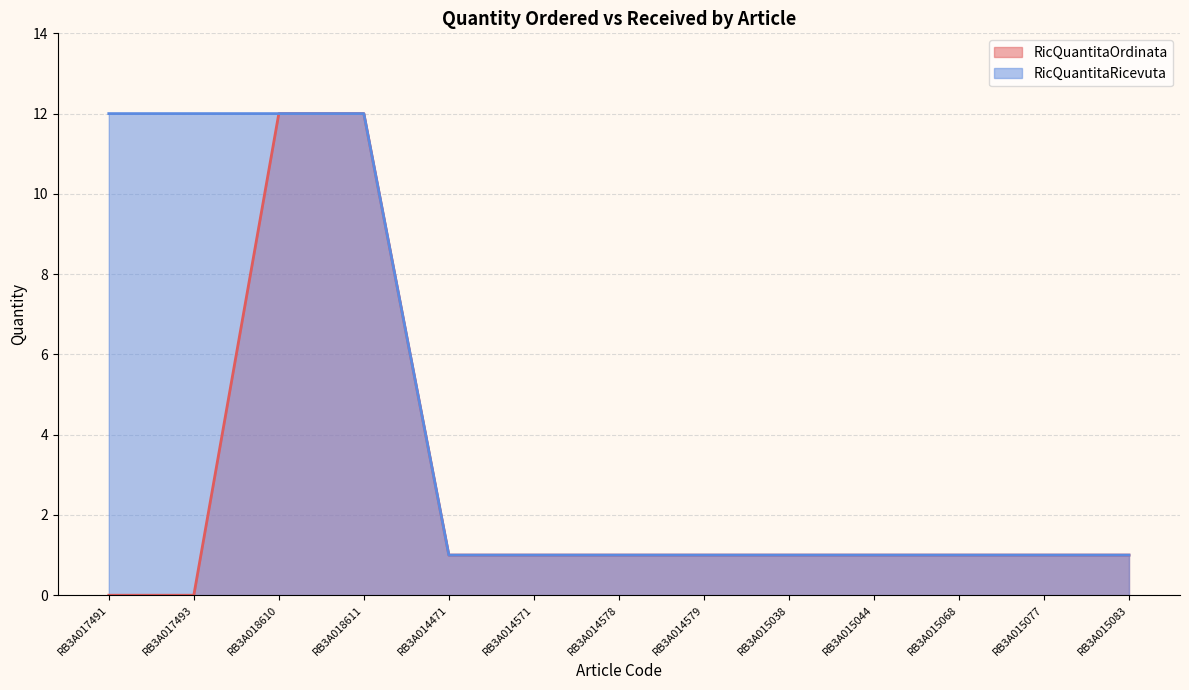

Is it true that RicQuantitaRicevuta equals 1 at RB3A014571?

True